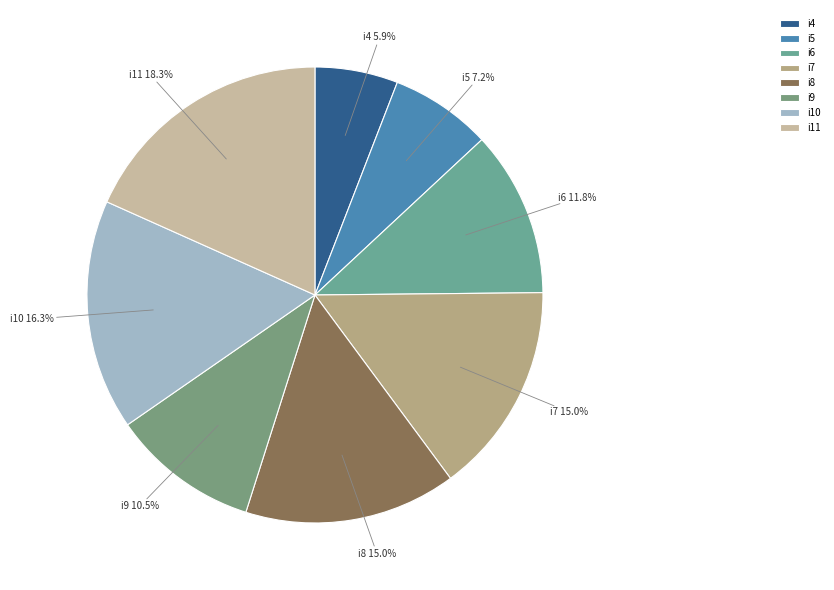

Is there any slice that represents more than half of the pie?

No